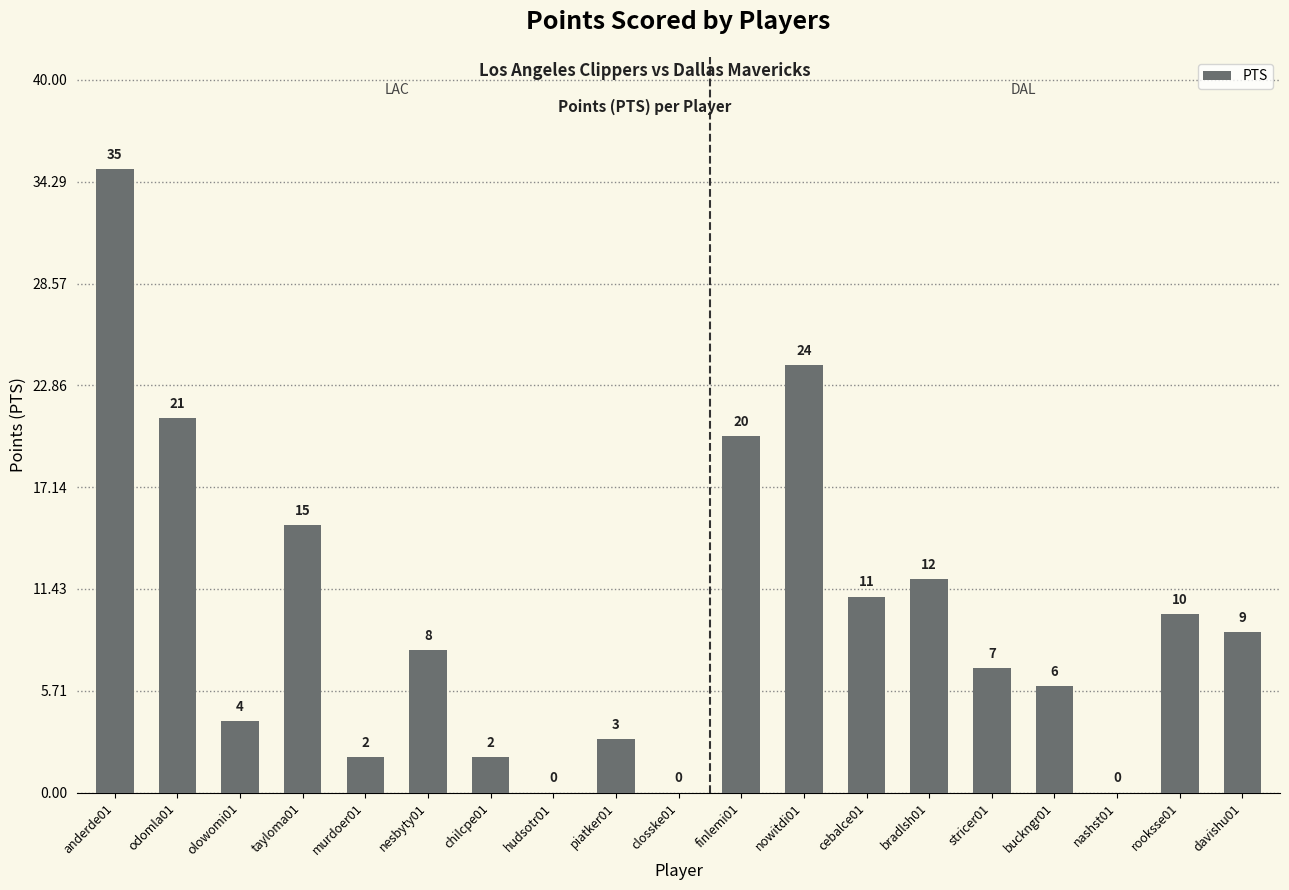

Reading right to left, what are all the values shown in this chart?

9	10	0	6	7	12	11	24	20	0	3	0	2	8	2	15	4	21	35